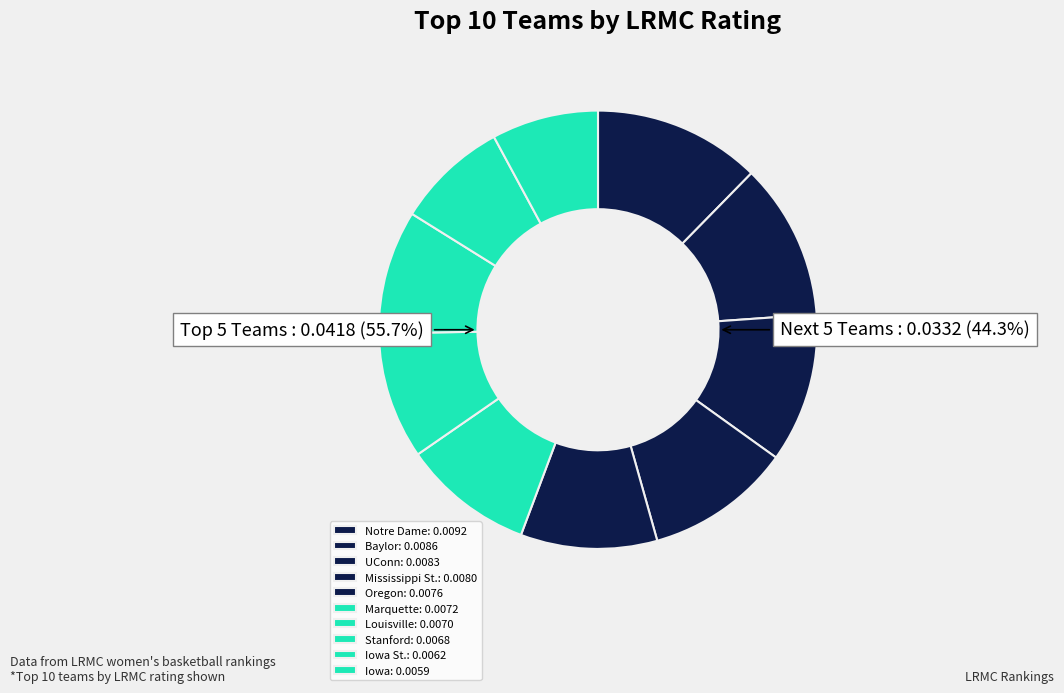

Does Iowa represent more than half of the total?

No